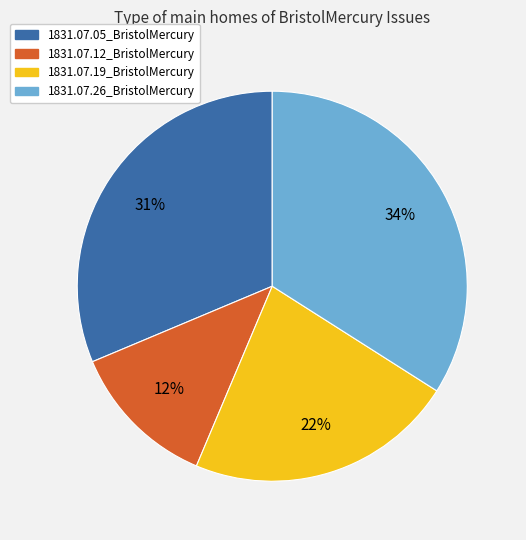

To the nearest percent, what portion does 1831.07.19_BristolMercury represent?

22%